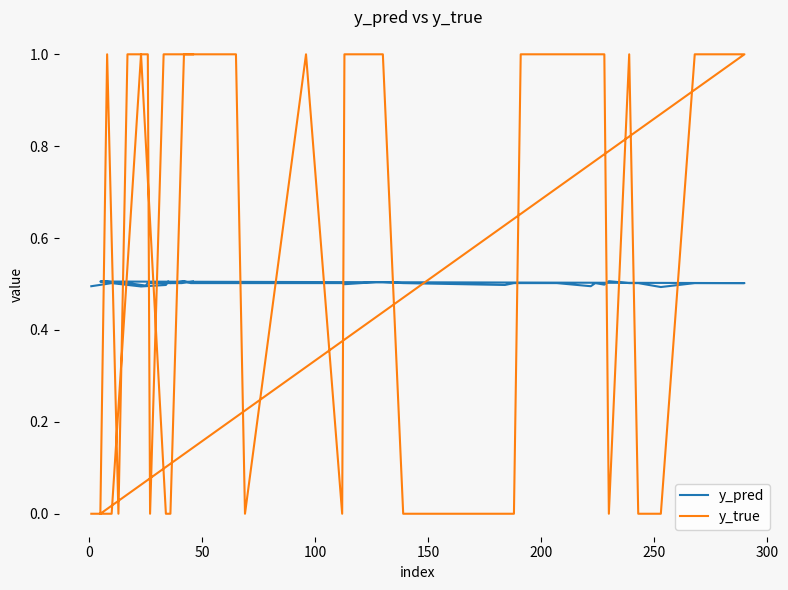

What are all the series names shown in the legend?

y_pred, y_true